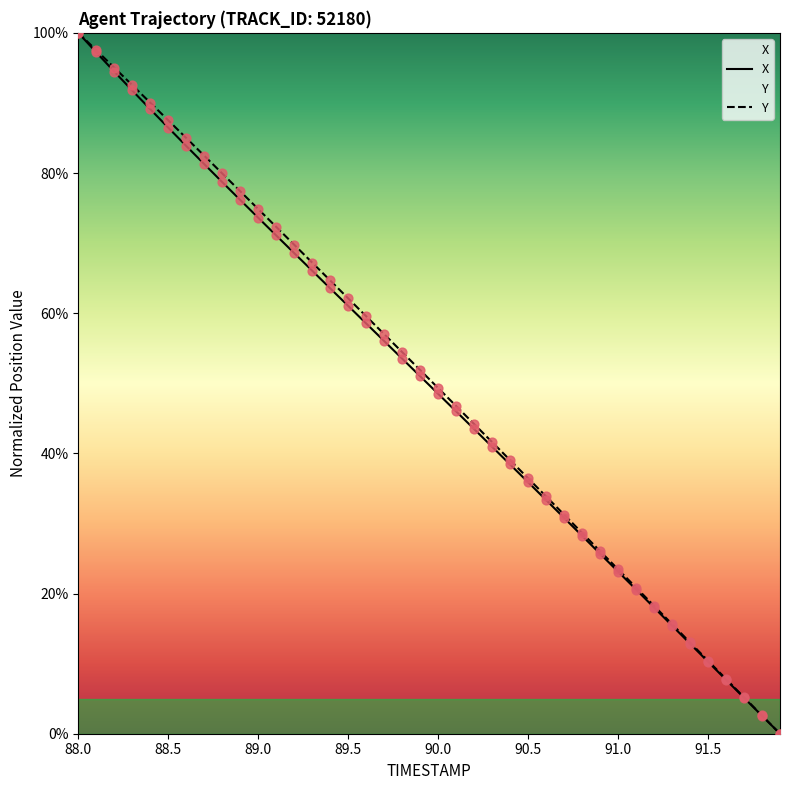

At how many categories does at least one series exceed 29?

28